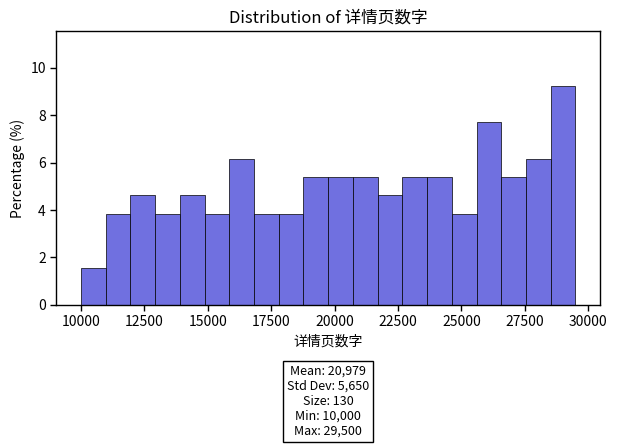

Around what value on the x-axis is the tallest bar? Give the approximate position of its centre, as read against the axis.

29000